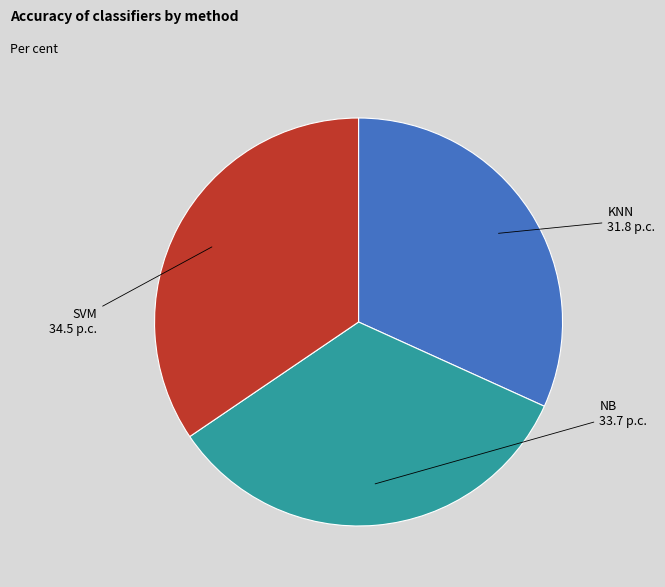

How many segments does this pie chart have?

3